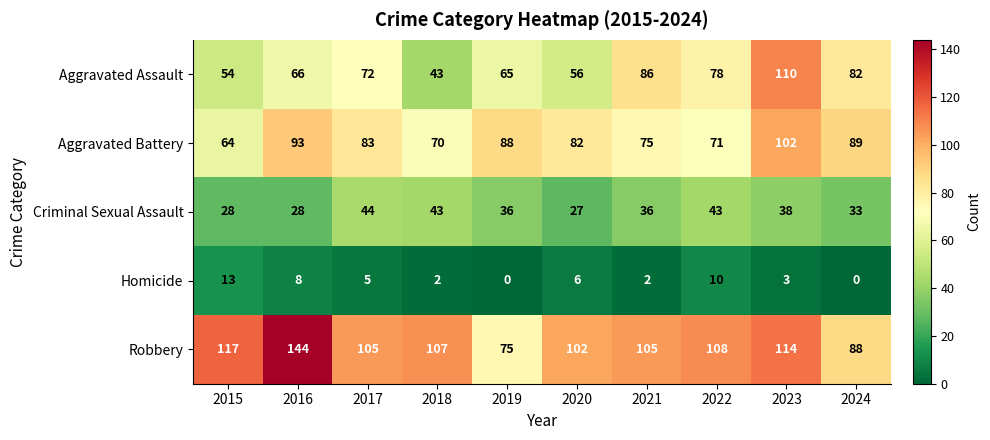

What is the difference between the maximum and minimum values in the Aggravated Assault series?

67